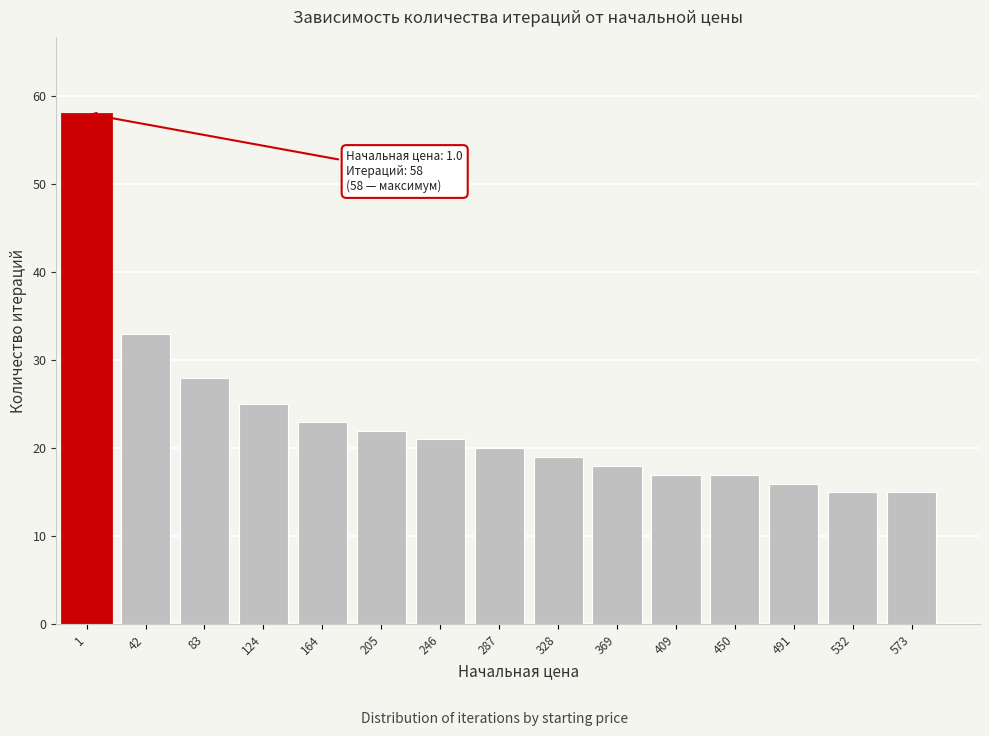

Reading left to right, what are all the values shown in this chart?

1=58	42=33	83=28	124=25	164=23	205=22	246=21	287=20	328=19	369=18	409=17	450=17	491=16	532=15	573=15